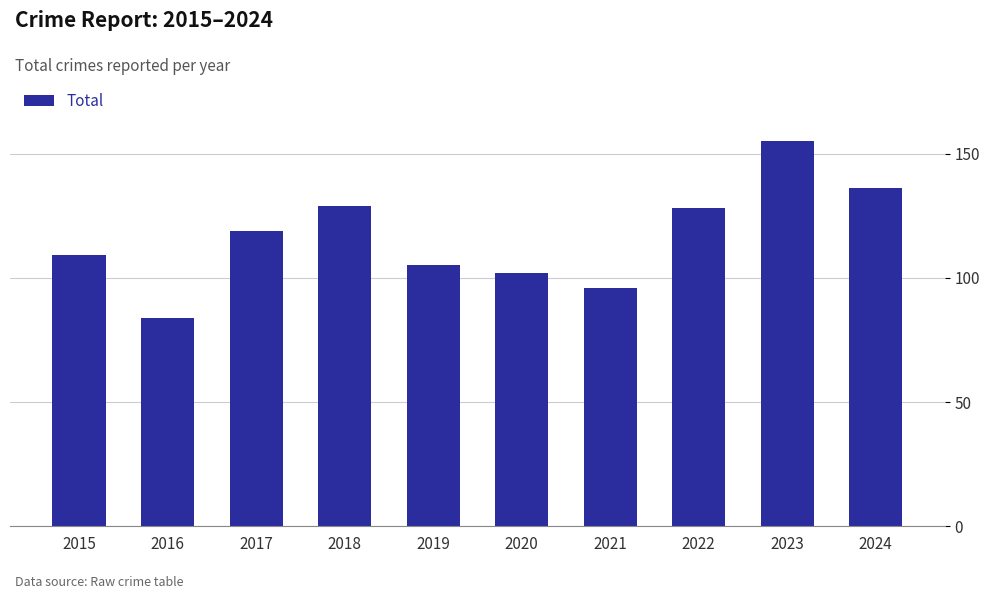

What is the change in value from 2021 to 2023?

+59